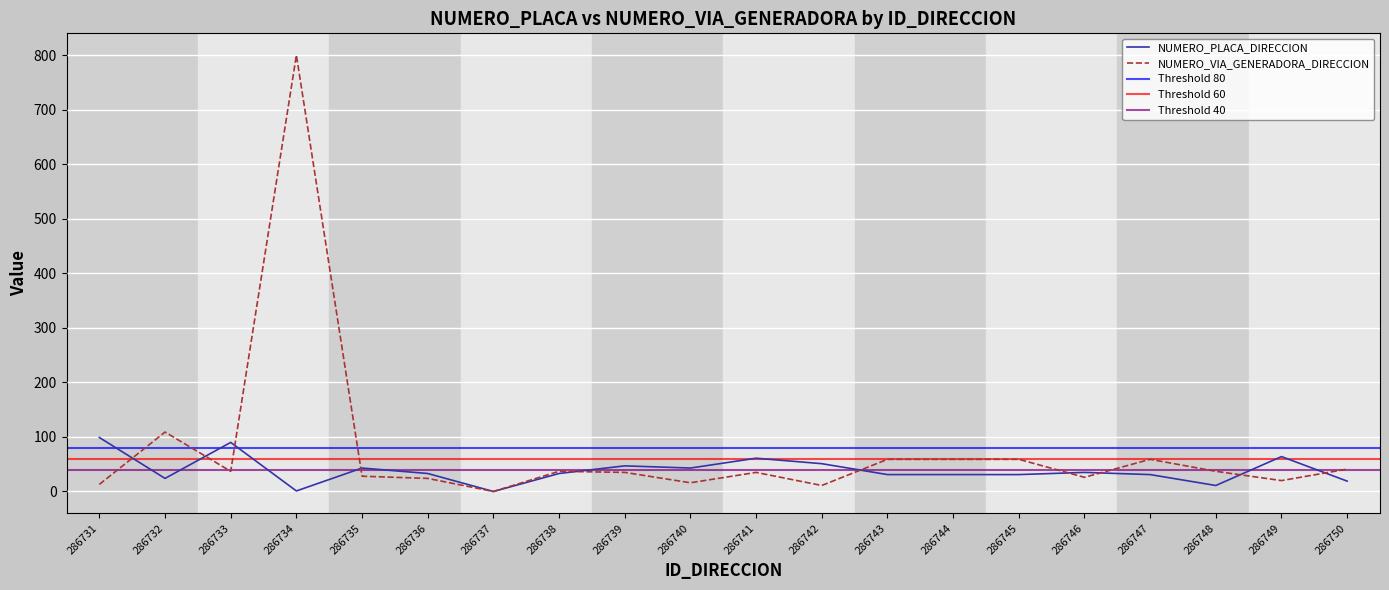

True or false: NUMERO_PLACA_DIRECCION has a value of 56 at 286746.

False